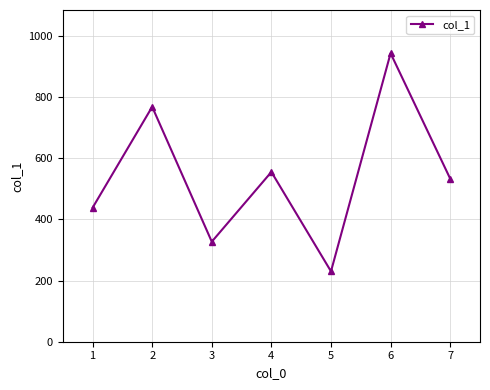

List the labels in order of value, largest first.

6, 2, 4, 7, 1, 3, 5